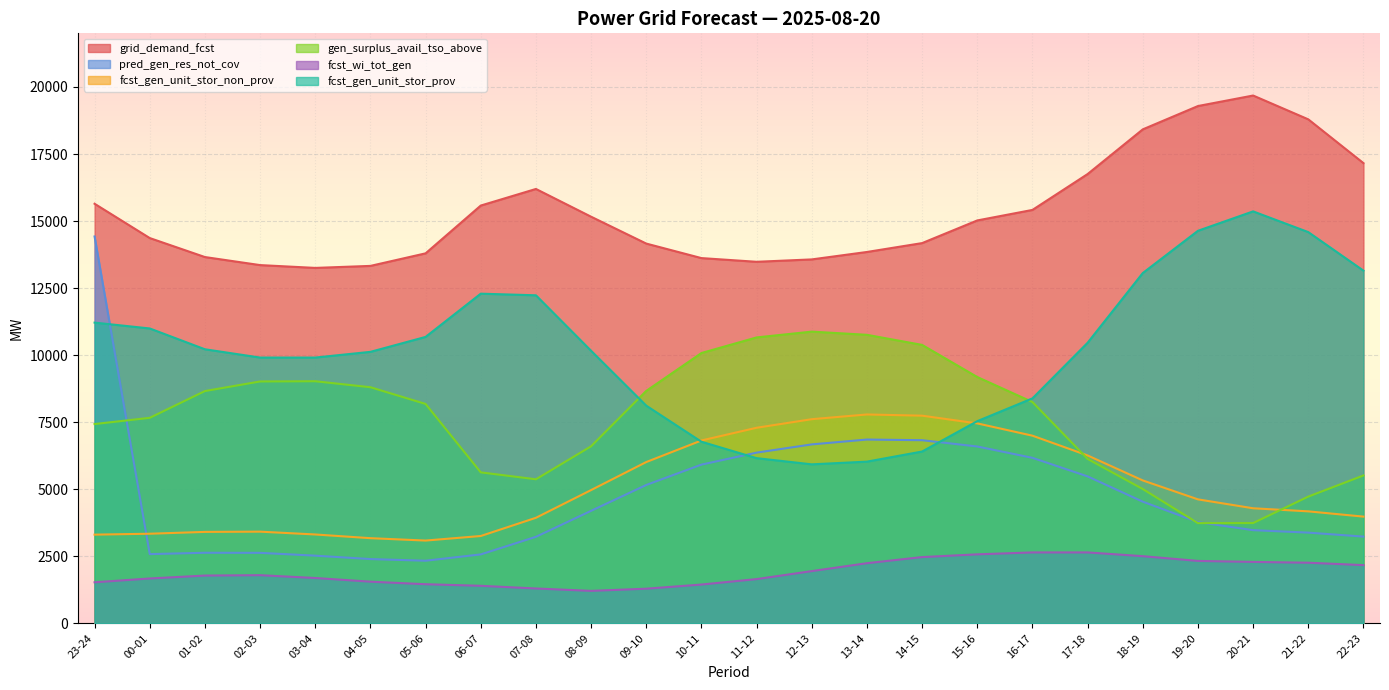

At which category does the chart reach its peak across all series?

20-21